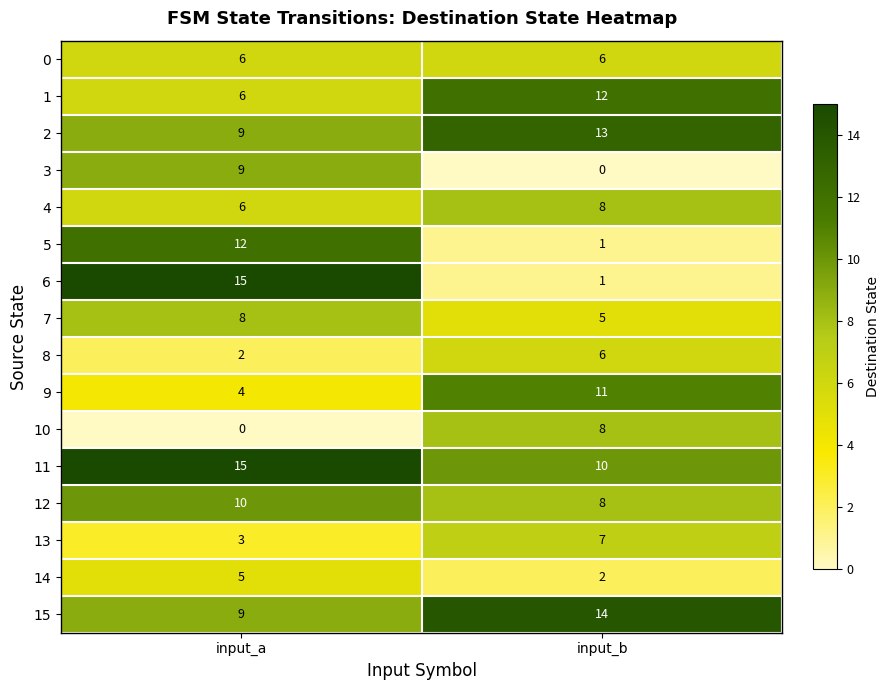

Which series has the largest total across all categories?

11